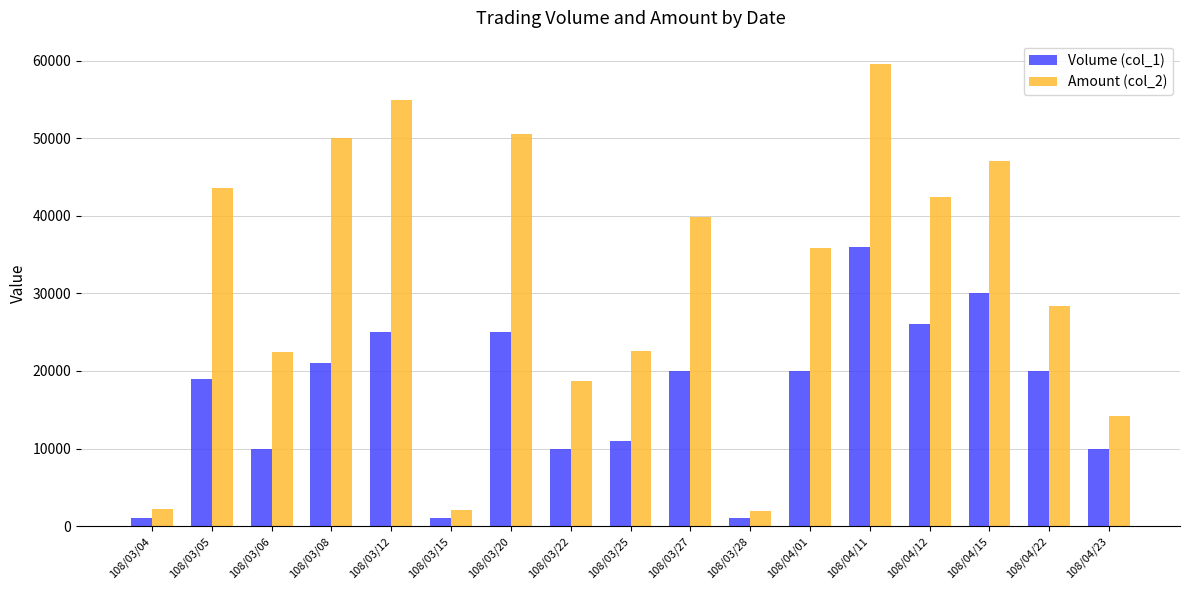

Which series has the largest range (max minus min)?

Amount (col_2)